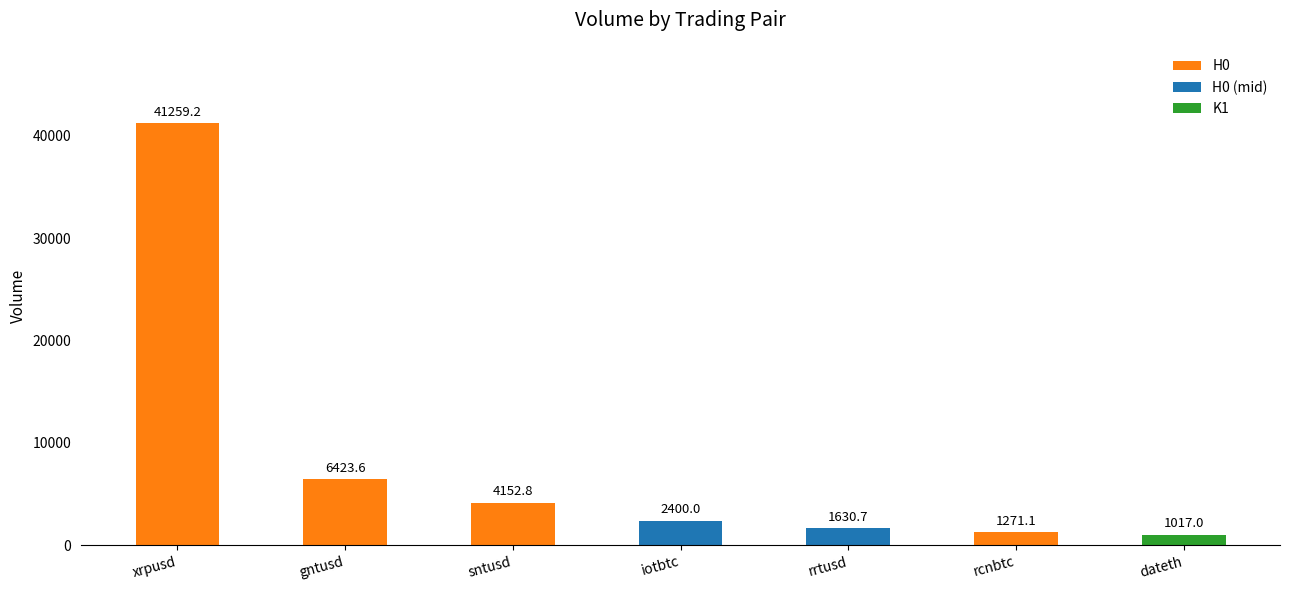

The value at iotbtc is 3889.1. True or false?

False